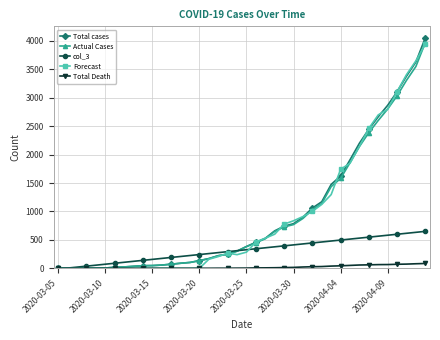

What is the value of the Forecast point at the 36th from the left?

2798.0